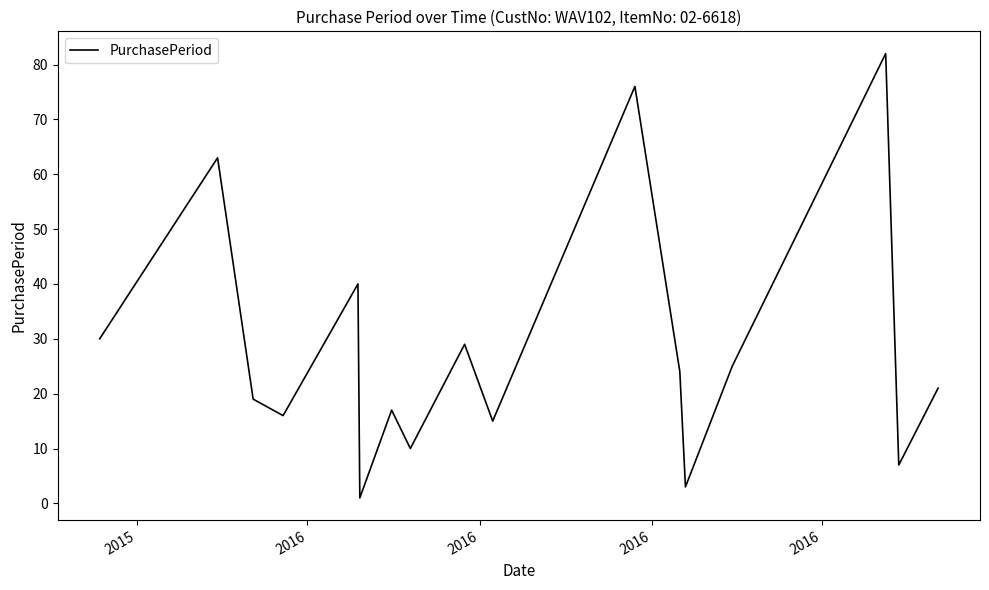

What is the maximum value shown in the chart?

82